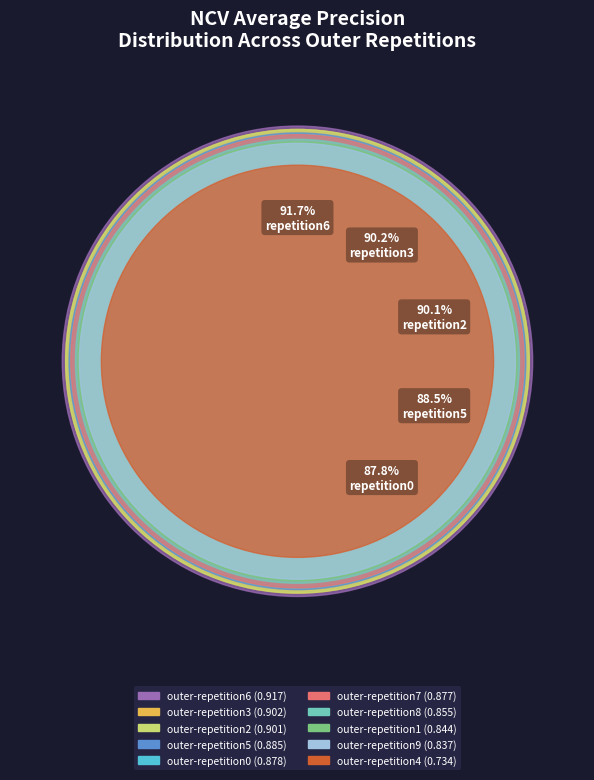

Is it true that outer-repetition1 is 20% of the pie?

False